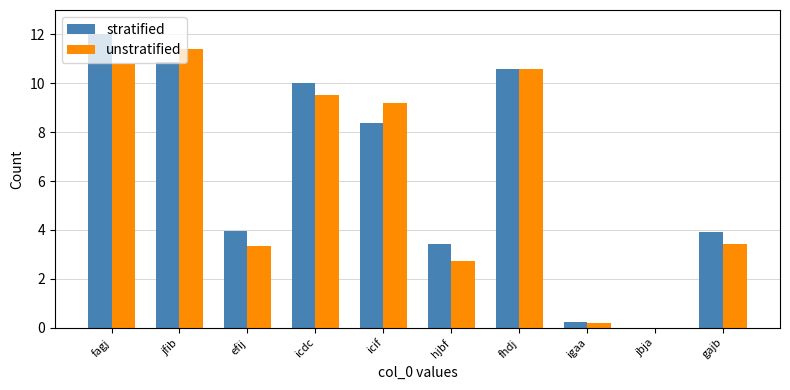

How many positive values does the stratified series have?

9